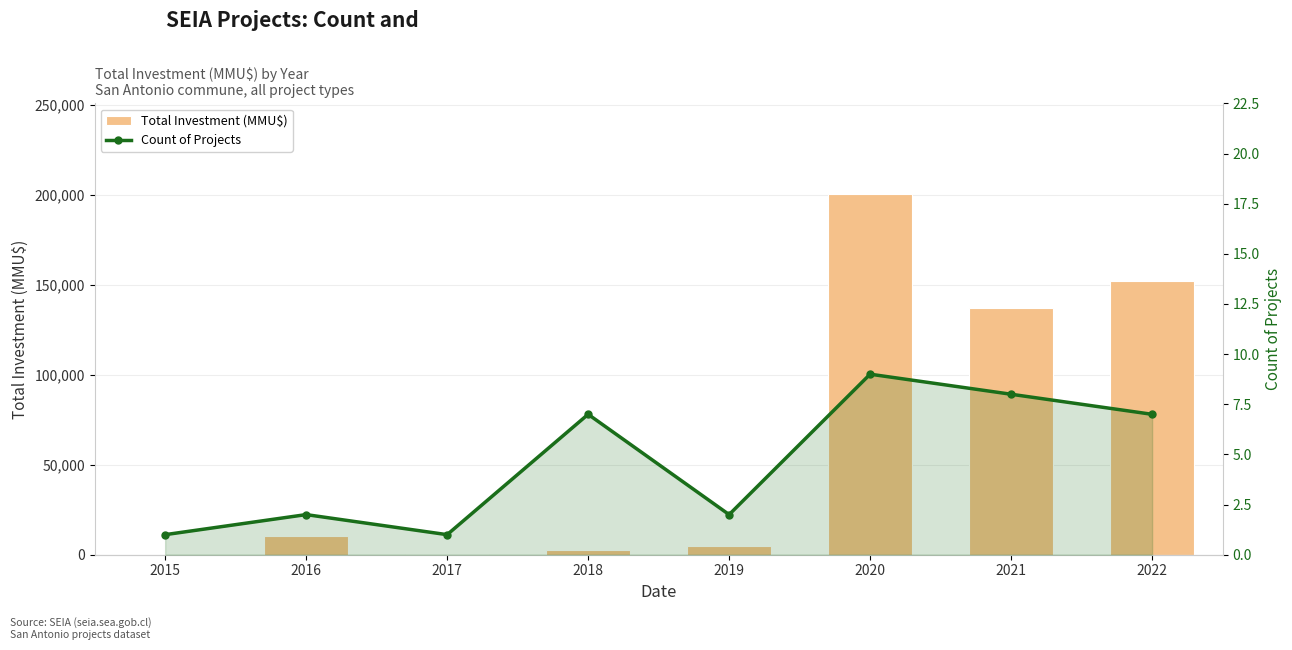

The Count of Projects series shows 2 at 2016. True or false?

True